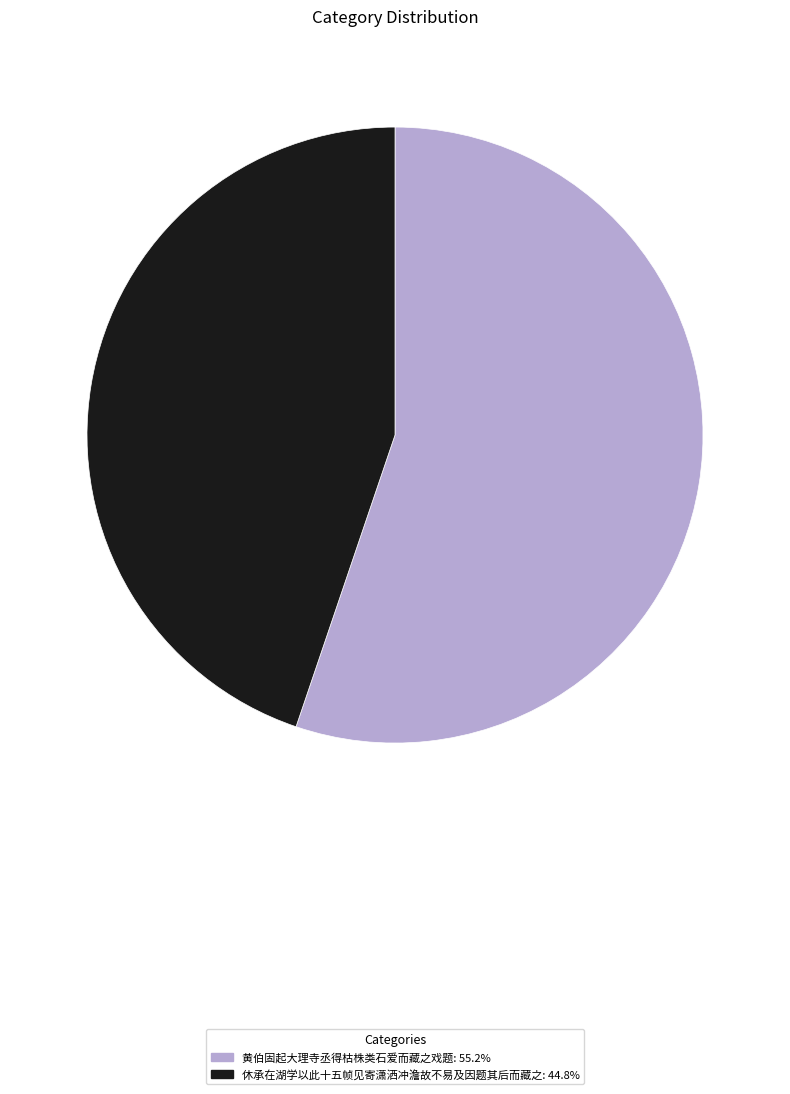

How many segments does this pie chart have?

2